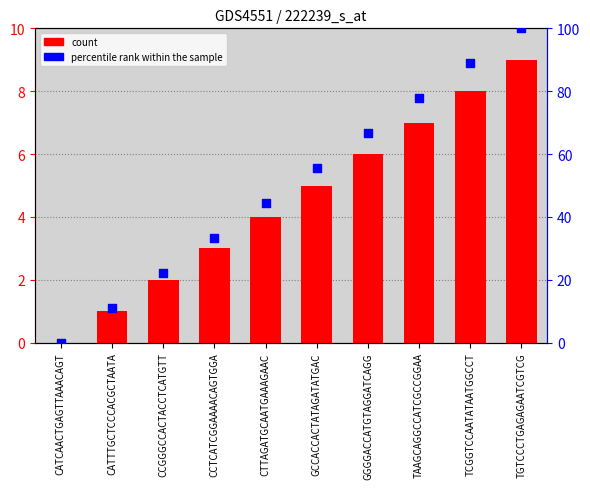

Which series contains the lowest Y value?

count